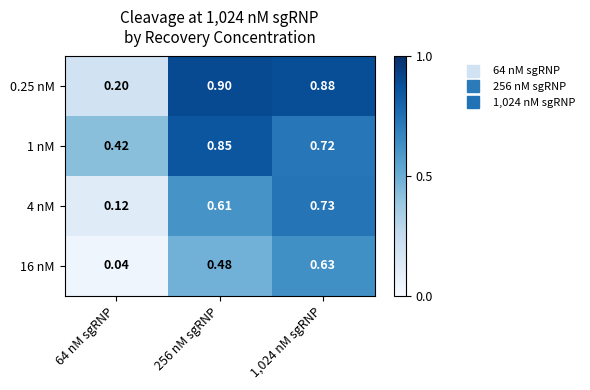

Count the number of categories in the chart.

3